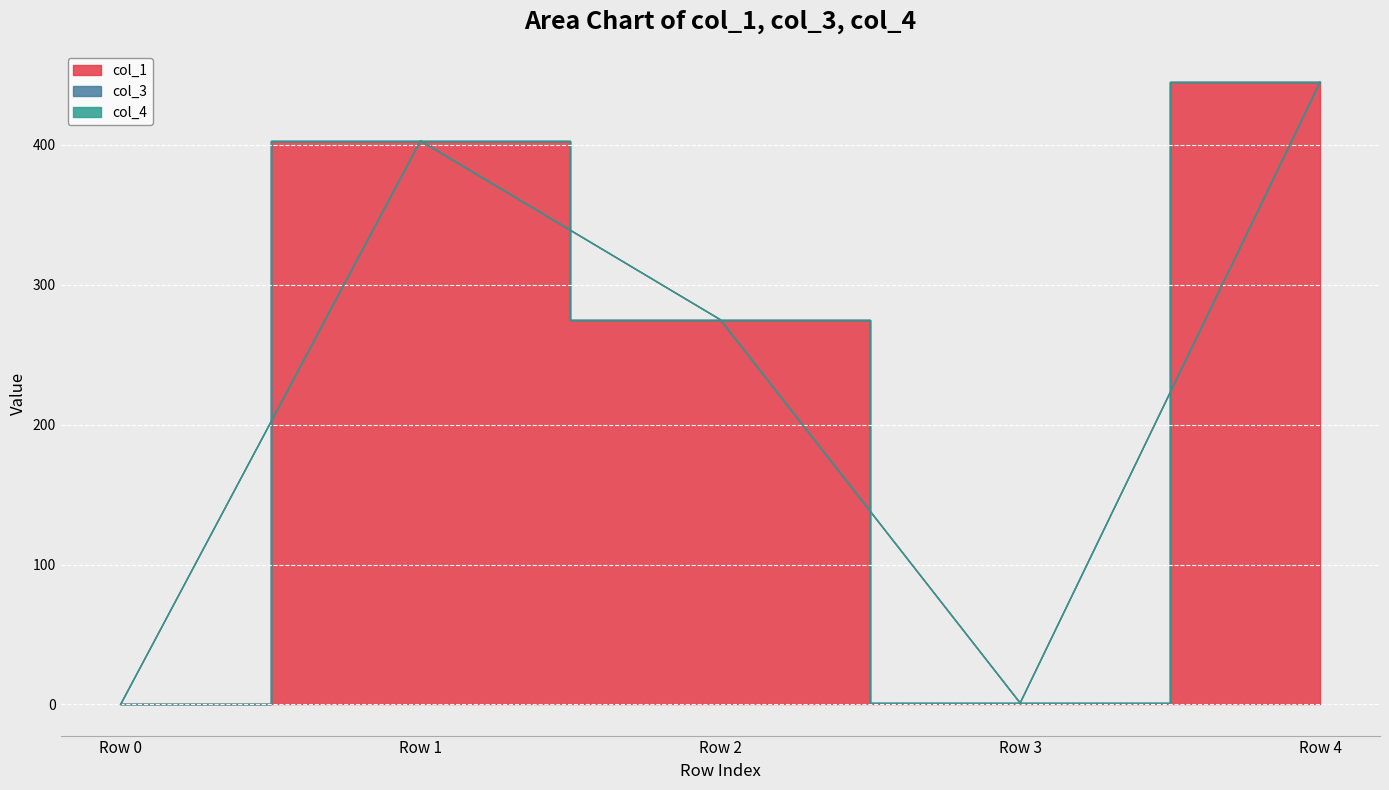

True or false: col_4 and col_1 intersect in this chart.

False